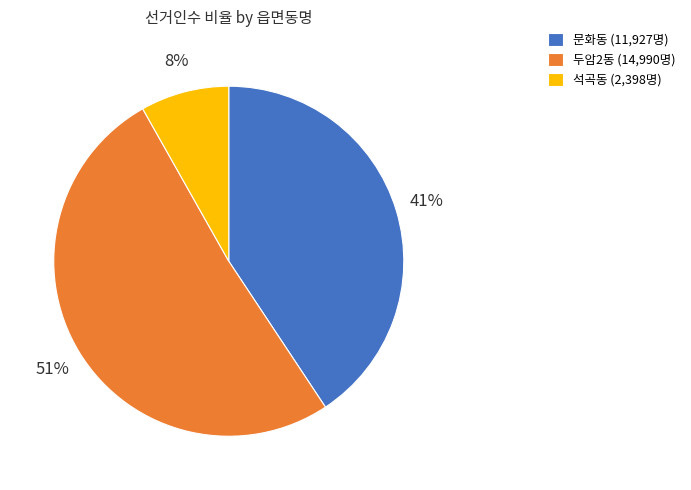

To the nearest percent, what is the difference between the 문화동 and 석곡동 slice percentages?

33%